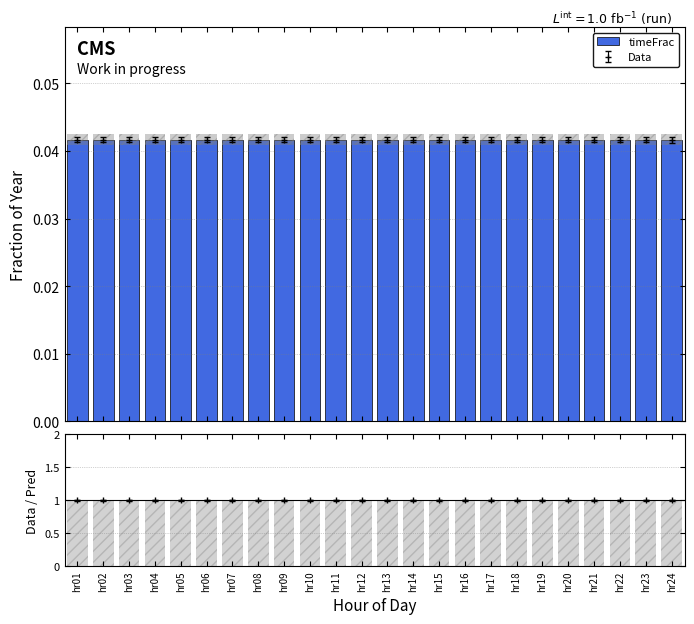

Which series has the widest spread of values?

stat+syst